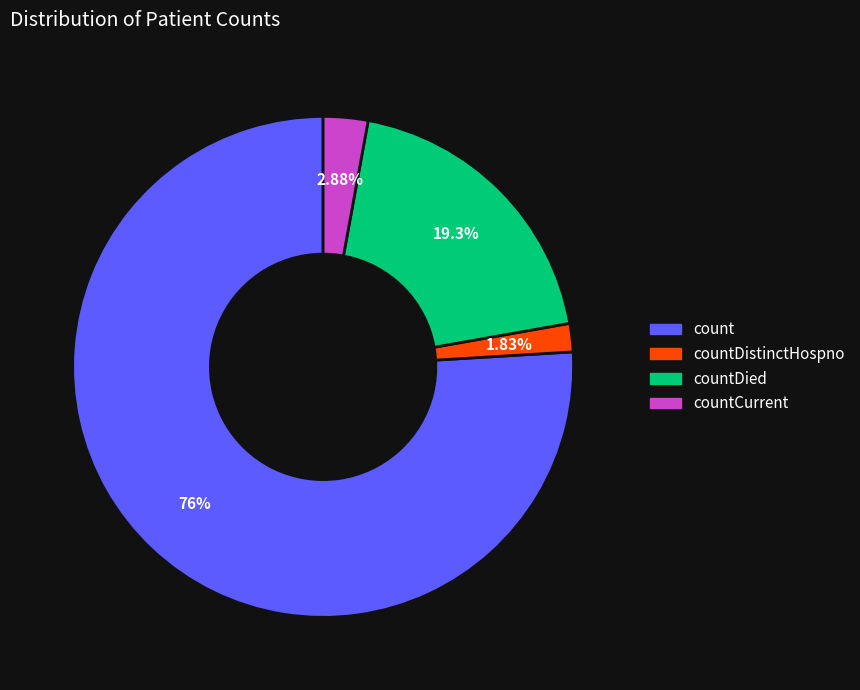

Does any single category account for the majority?

Yes